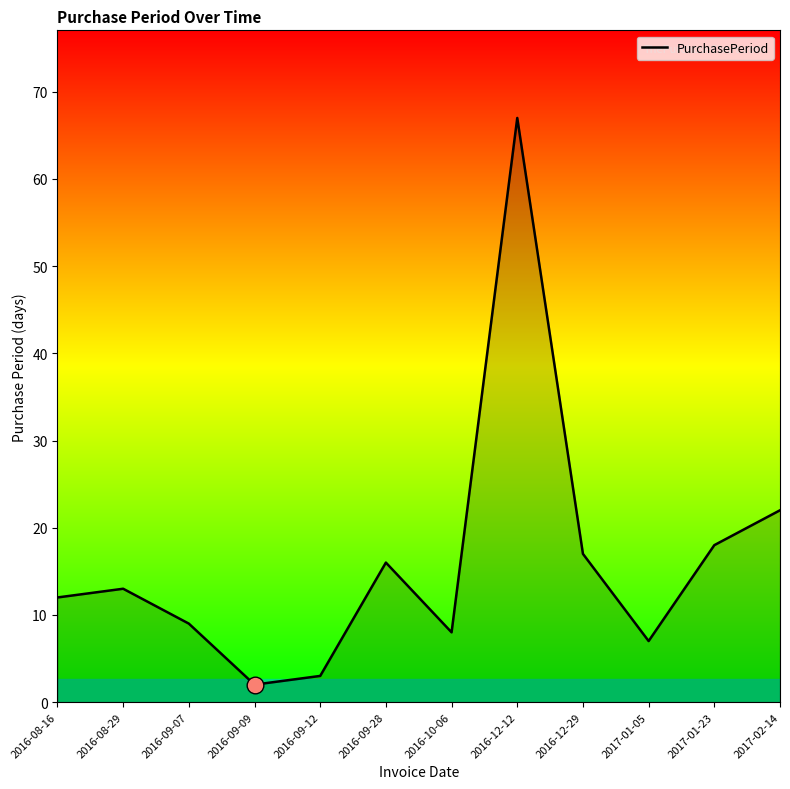

Reading left to right, what are all the values shown in this chart?

2016-08-16=12	2016-08-29=13	2016-09-07=9	2016-09-09=2	2016-09-12=3	2016-09-28=16	2016-10-06=8	2016-12-12=67	2016-12-29=17	2017-01-05=7	2017-01-23=18	2017-02-14=22